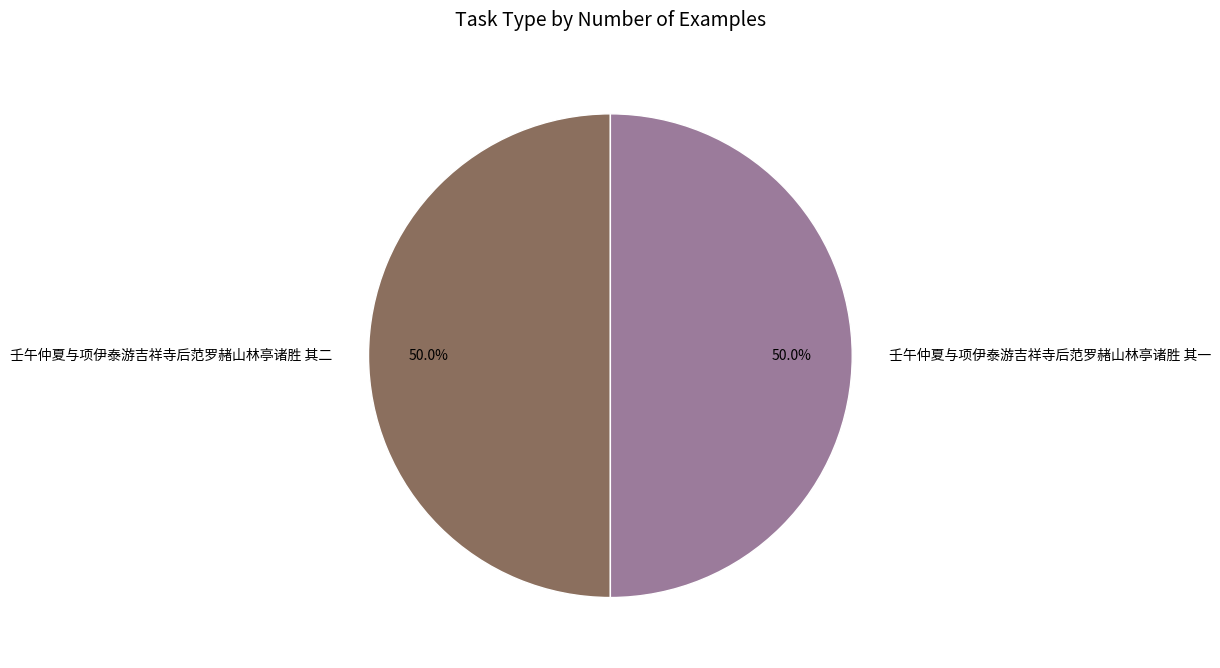

True or false: 壬午仲夏与项伊泰游吉祥寺后范罗赭山林亭诸胜 其二 accounts for 36% of the total.

False